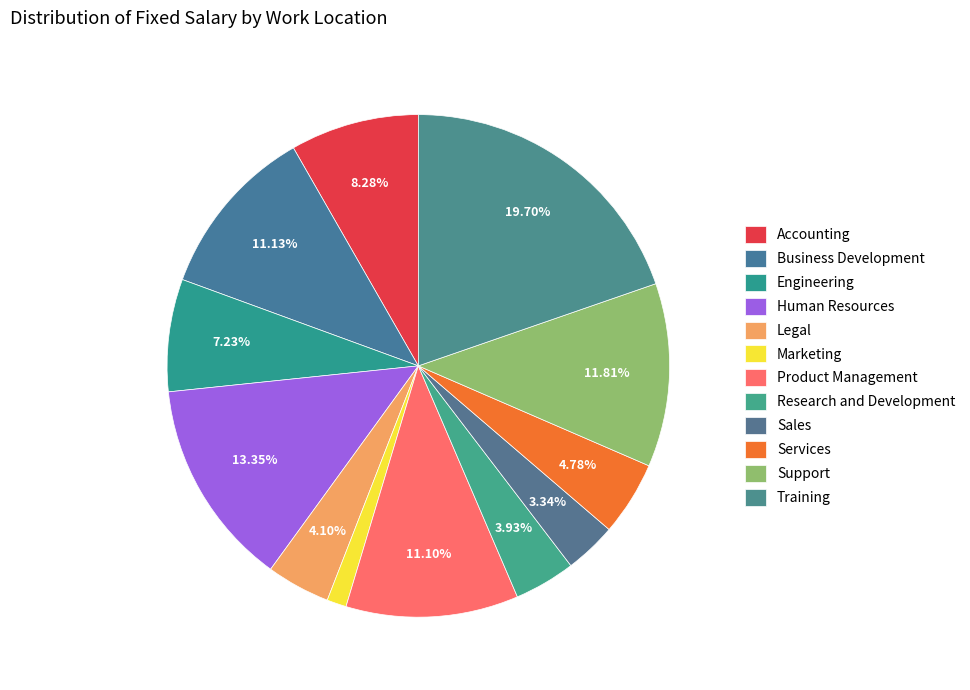

What percentage do Accounting and Training together represent?

28.0%